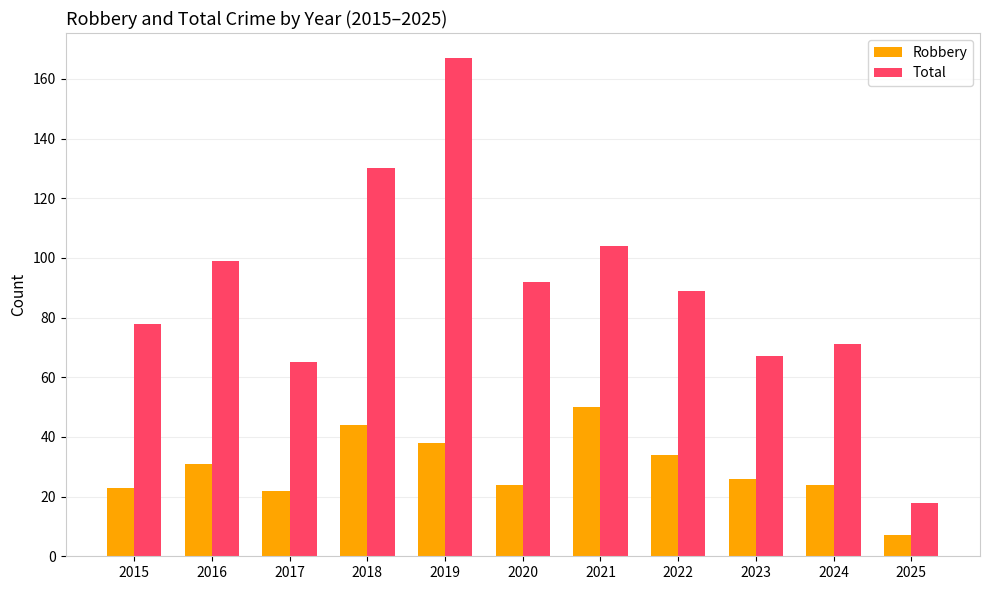

Between 2019 and 2025, which series saw the biggest shift?

Total